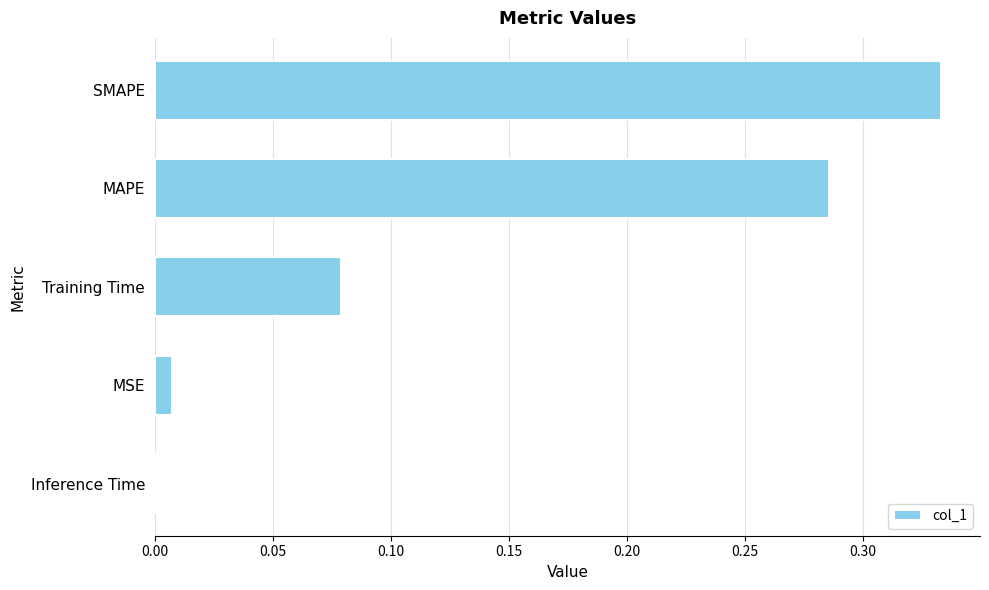

Which has a higher value, SMAPE or MAPE?

SMAPE